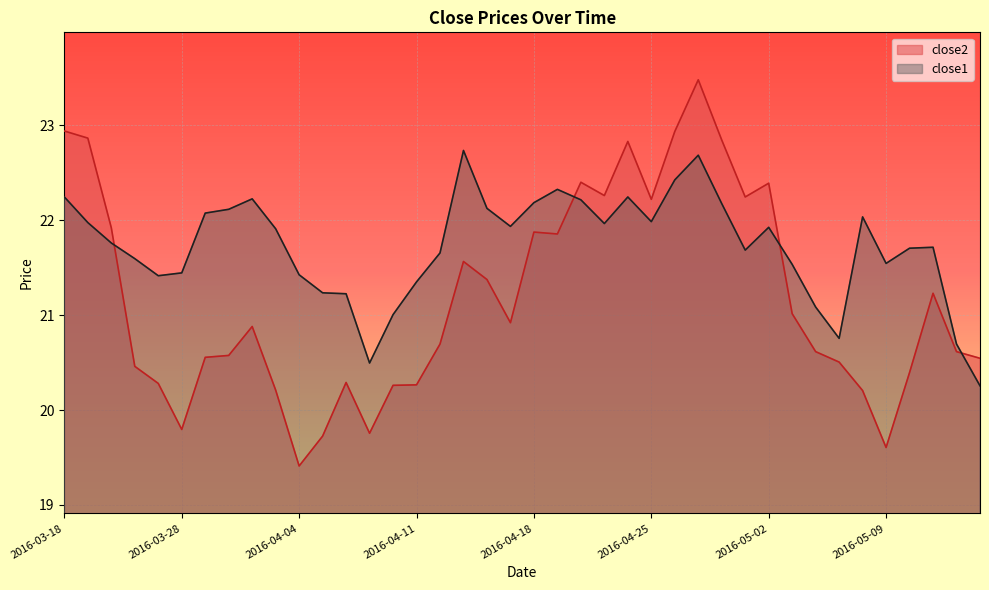

List the labels in order of close1 value, largest first.

2016-04-13, 2016-04-27, 2016-04-26, 2016-04-19, 2016-03-18, 2016-04-22, 2016-03-31, 2016-04-20, 2016-04-18, 2016-04-28, 2016-04-14, 2016-03-30, 2016-03-29, 2016-05-06, 2016-04-25, 2016-03-21, 2016-04-21, 2016-04-15, 2016-05-02, 2016-04-01, 2016-03-22, 2016-05-11, 2016-05-10, 2016-04-29, 2016-04-12, 2016-03-23, 2016-05-09, 2016-05-03, 2016-03-28, 2016-04-04, 2016-03-24, 2016-04-11, 2016-04-05, 2016-04-06, 2016-05-04, 2016-04-08, 2016-05-05, 2016-05-12, 2016-04-07, 2016-05-13